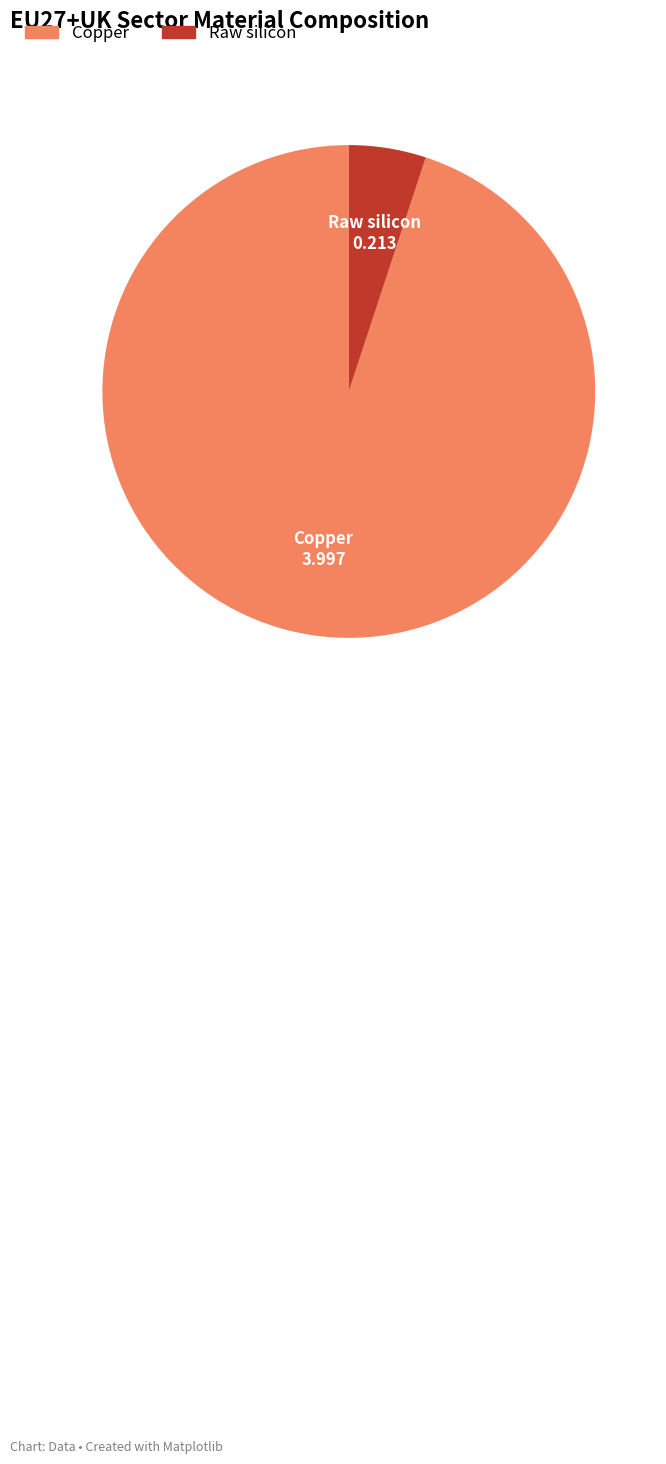

Does any single category account for the majority?

Yes